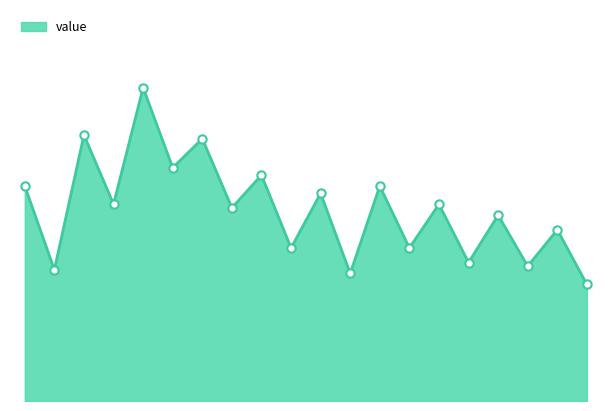

What is the label of the 3rd point from the right?

1998-07